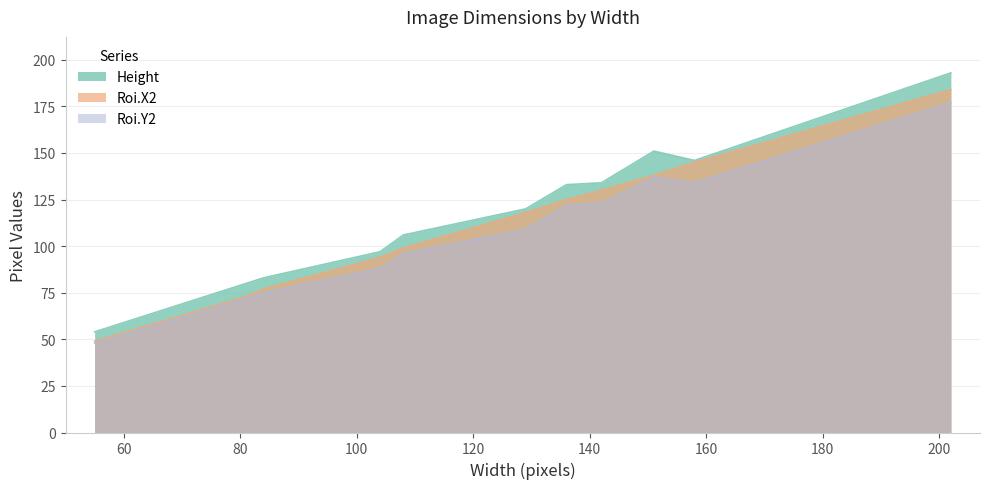

Which category has the lowest value in the Roi.Y2 series?

55